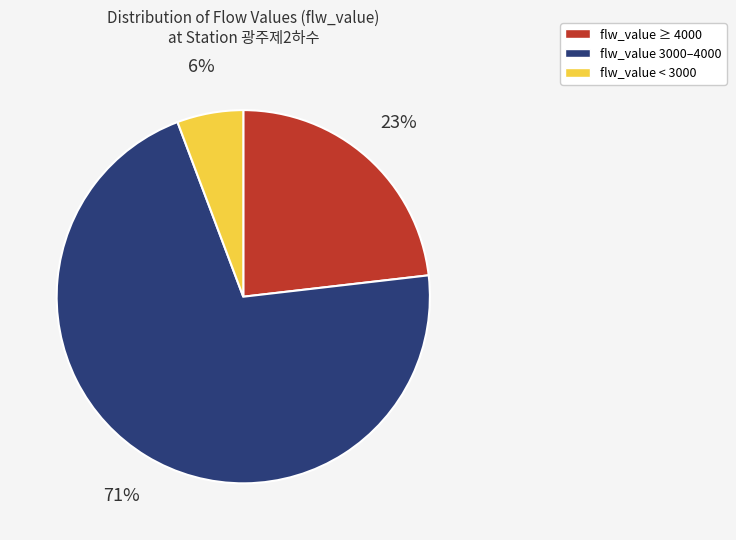

What is the largest slice in the pie chart?

flw_value 3000–4000